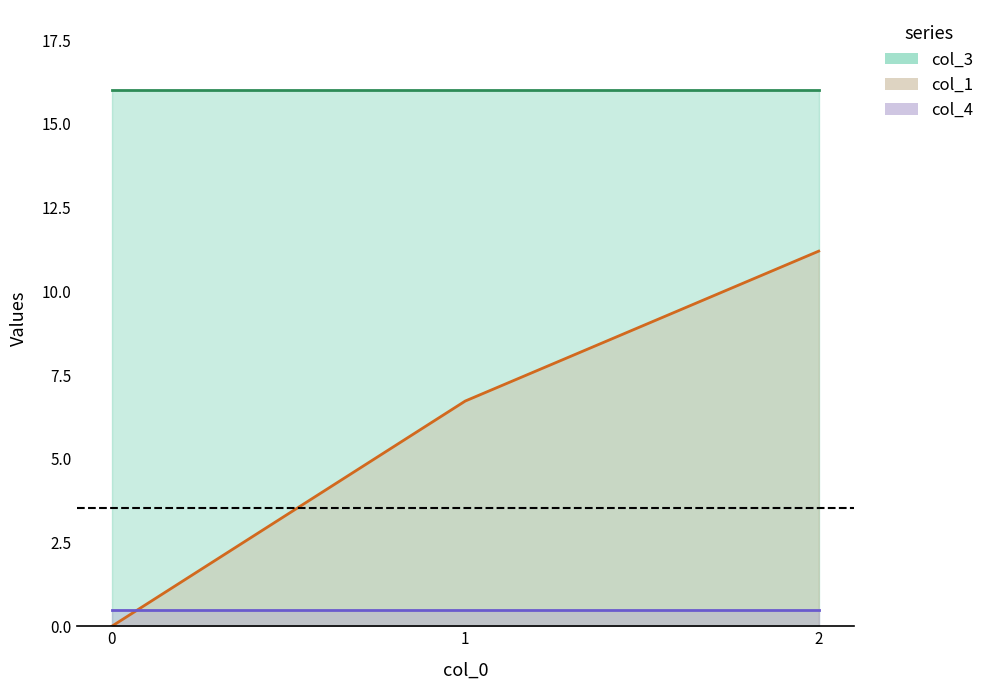

How many lines are shown in the chart?

3